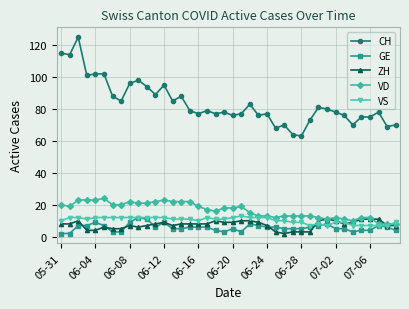

Which series has the largest range (max minus min)?

CH